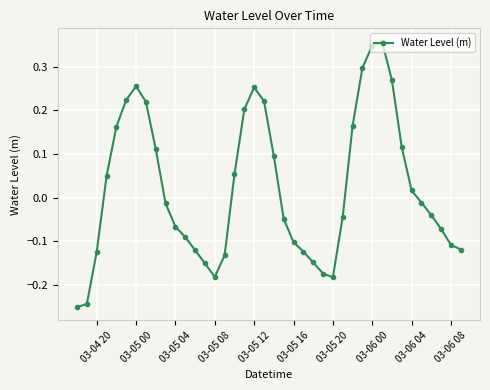

What is the difference between the maximum and minimum values?

0.6